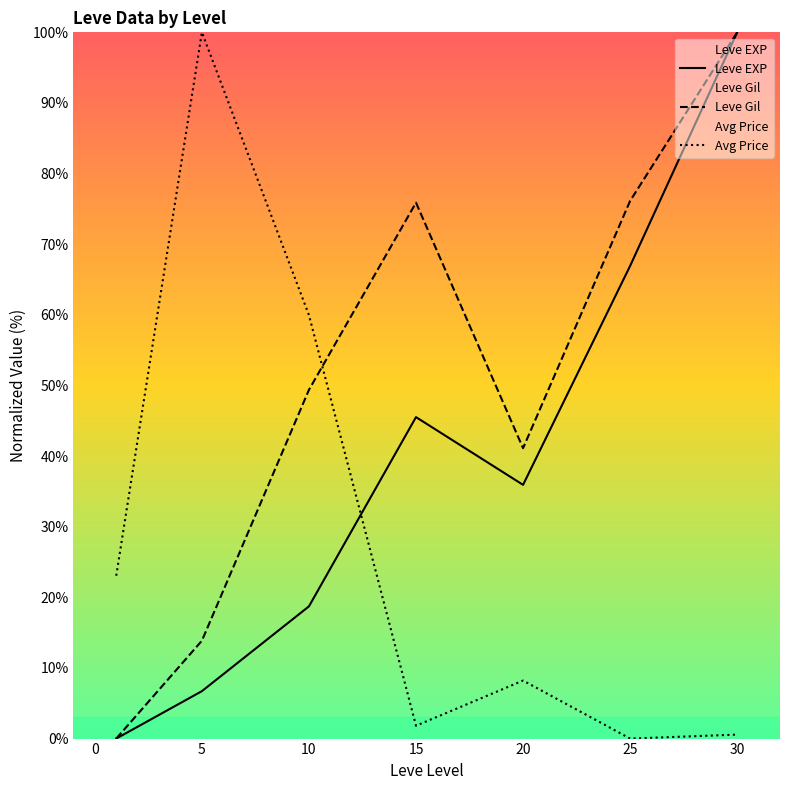

Rank the series by their average value, from highest to lowest.

Leve Gil, Leve EXP, Avg Price